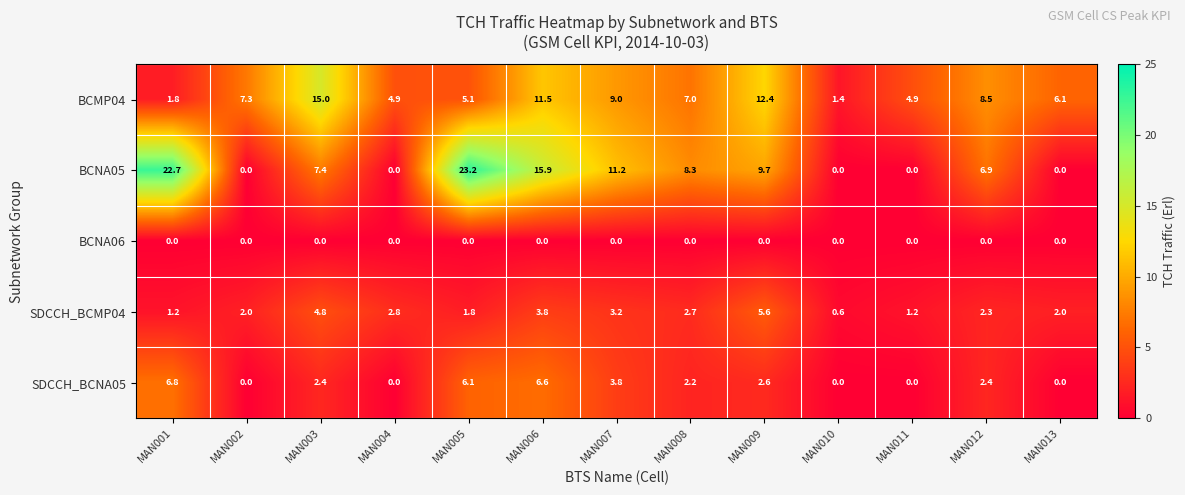

What is the greatest value displayed?

23.2